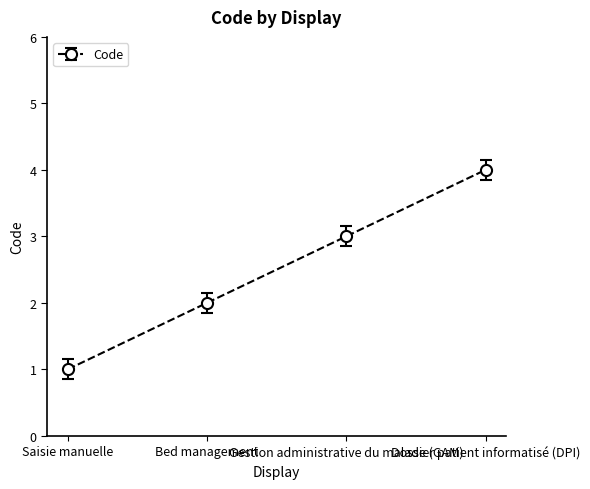

Is it true that the value at Gestion administrative du malade (GAM) is 3?

True